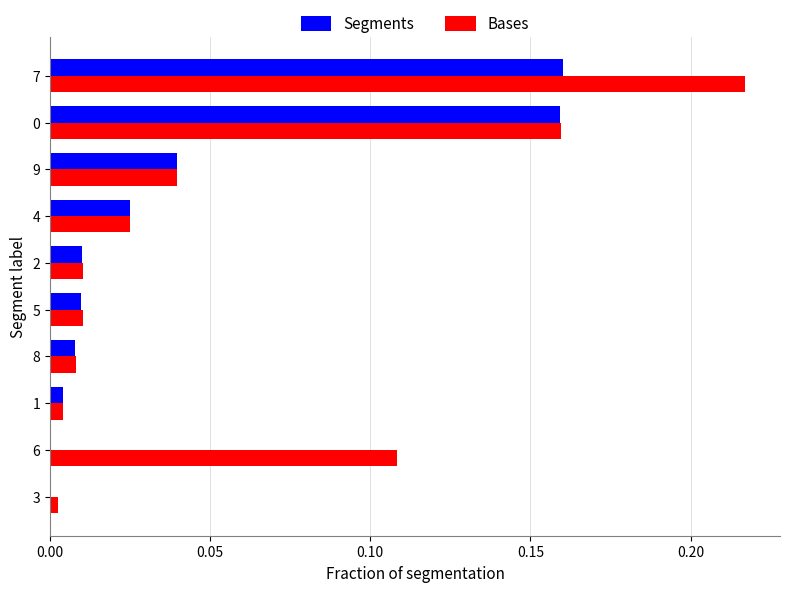

Between 3 and 0, which series saw the biggest shift?

Segments